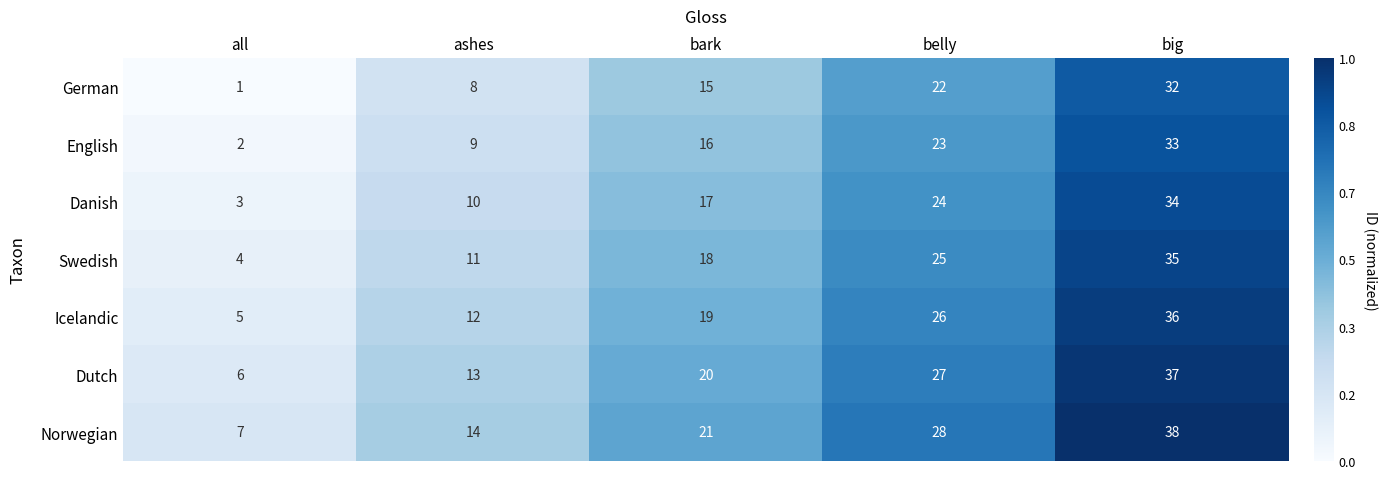

At which category is the sum across all series the highest?

big